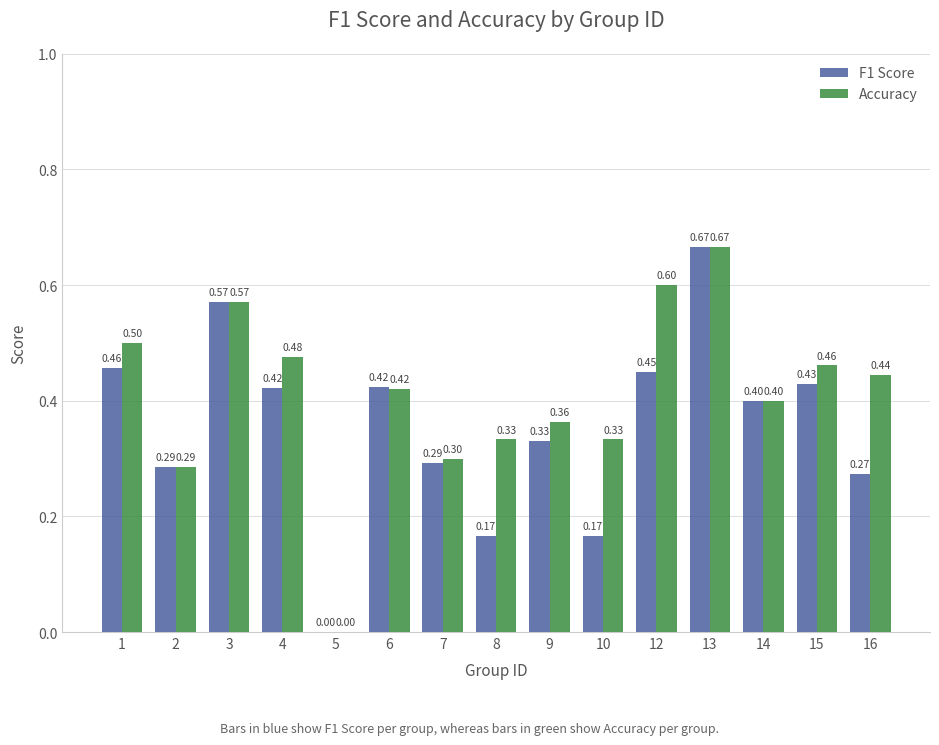

How many positive values does the F1 Score series have?

14